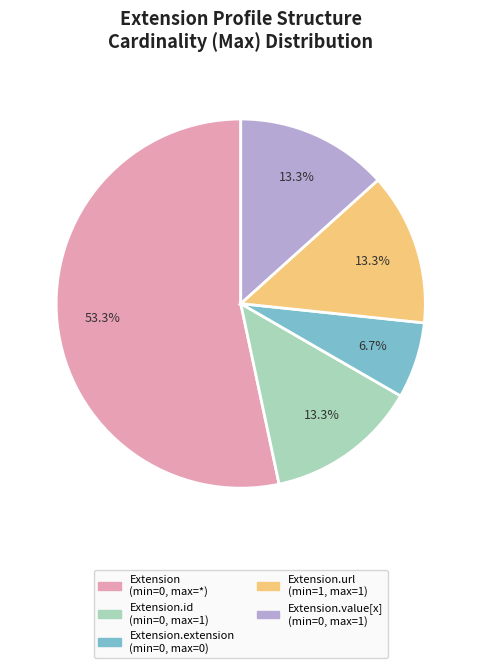

Does any single category account for the majority?

Yes